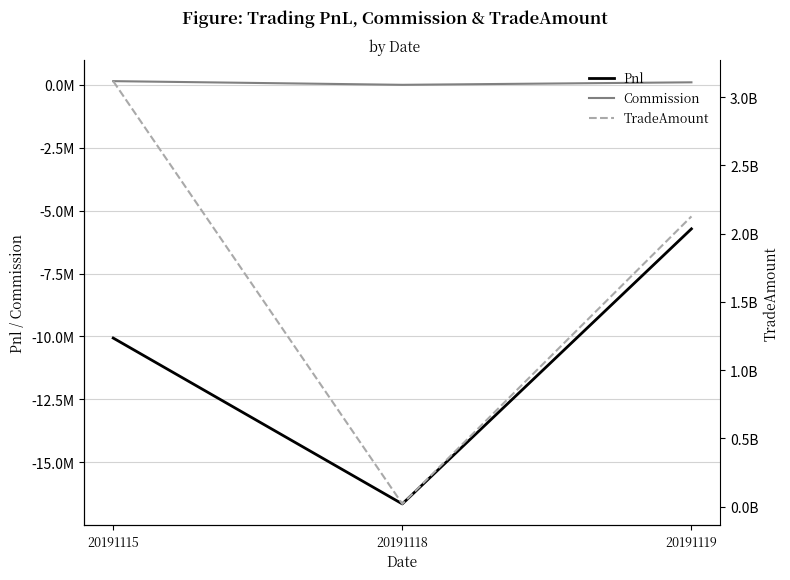

What is the spread (max minus min) of values at 20191115?

3127209685.1